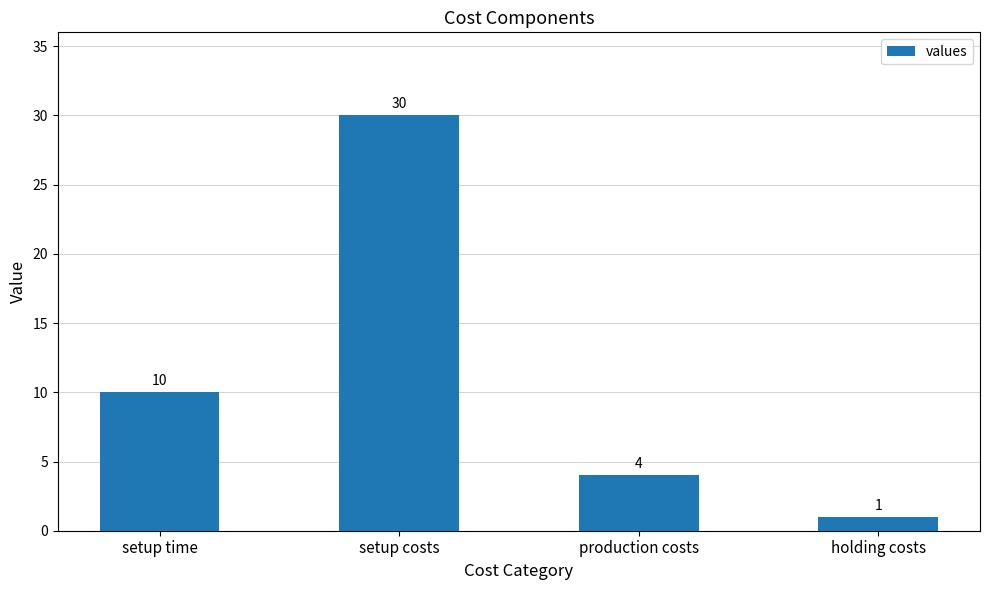

Is it true that the value at setup costs is 30?

True